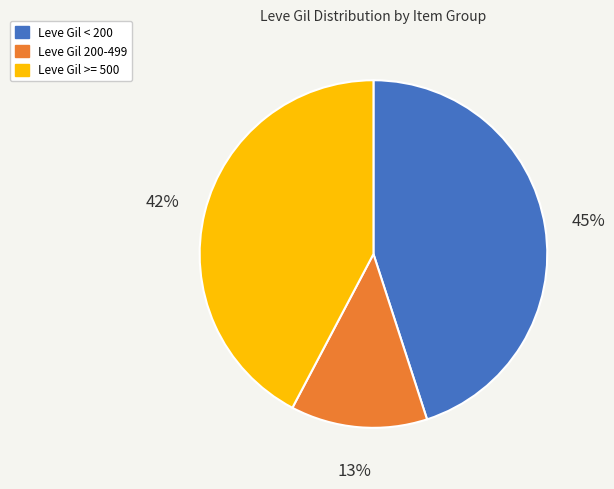

Is there a majority slice in this chart?

No